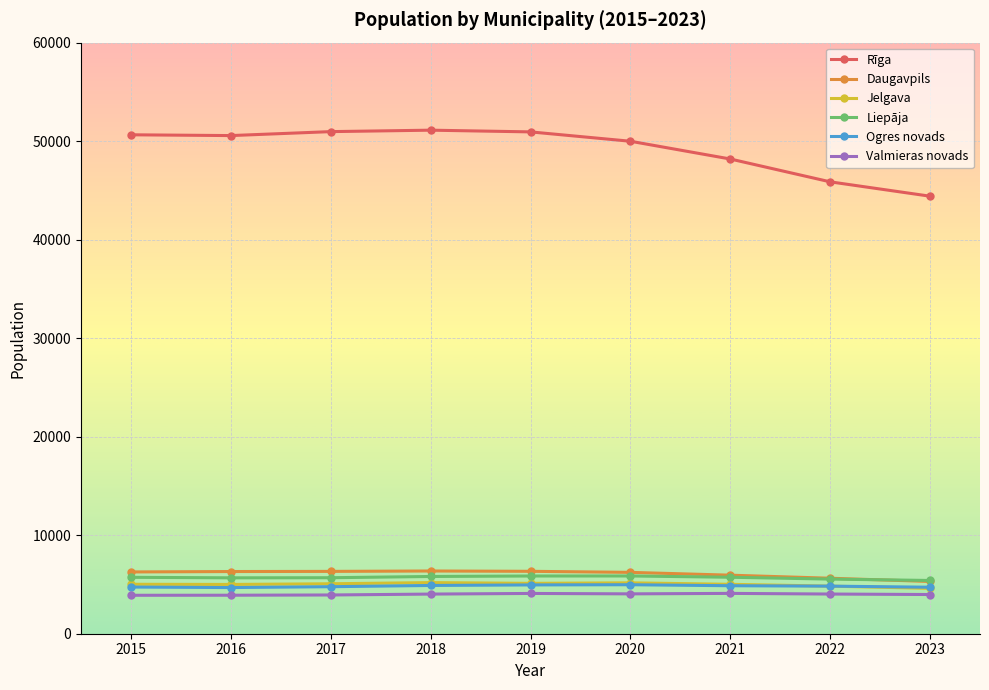

True or false: Valmieras novads and Liepāja intersect in this chart.

False